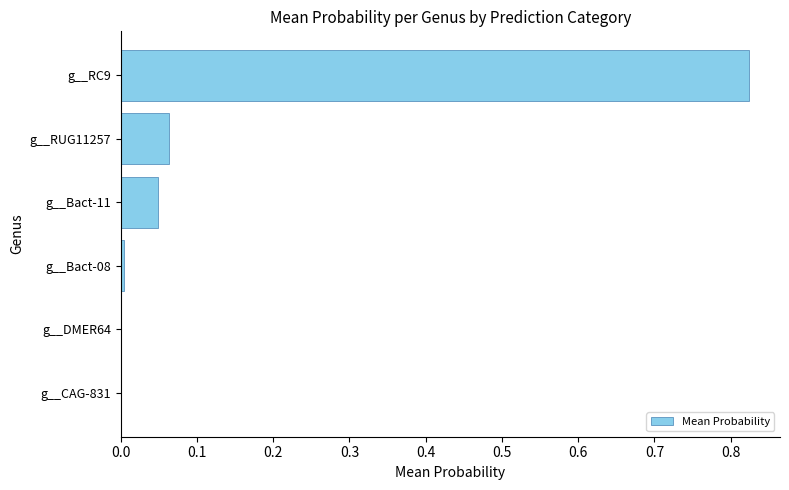

What is the sum of all values?

0.9